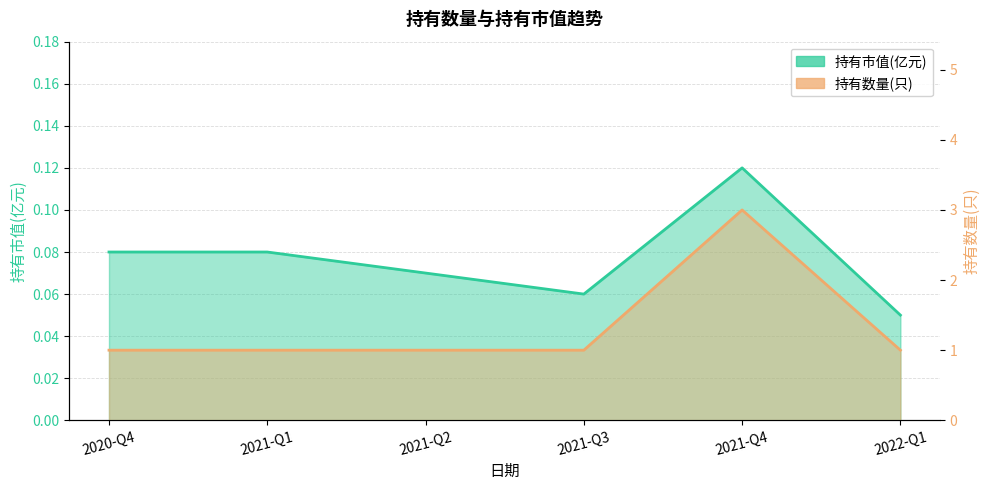

What is the highest value of the 持有数量(只) series?

3.0